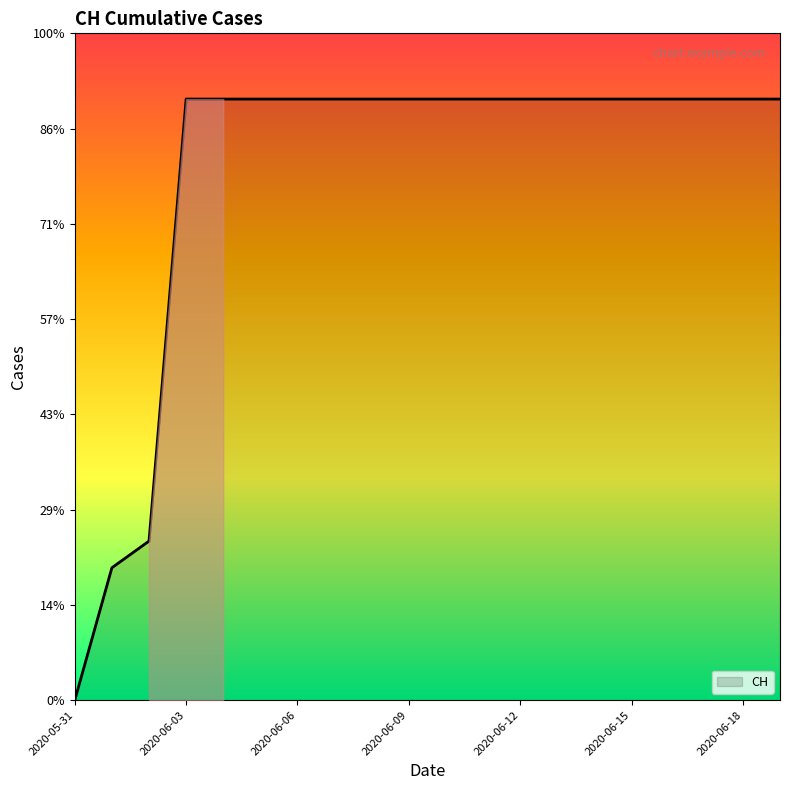

True or false: there are more than 2 points higher than both neighbors.

False